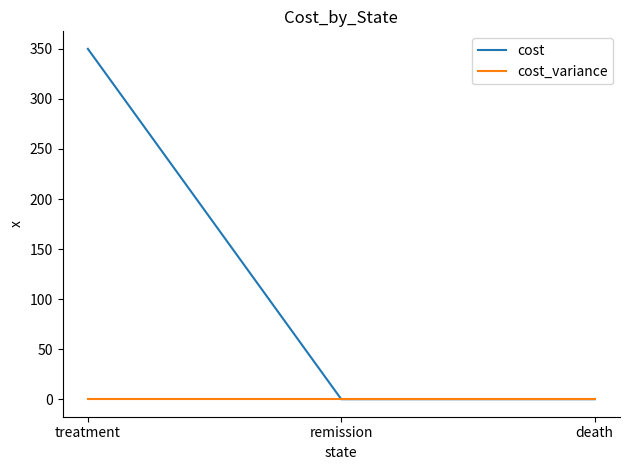

What value does the cost series have at treatment, to the nearest 50?

350